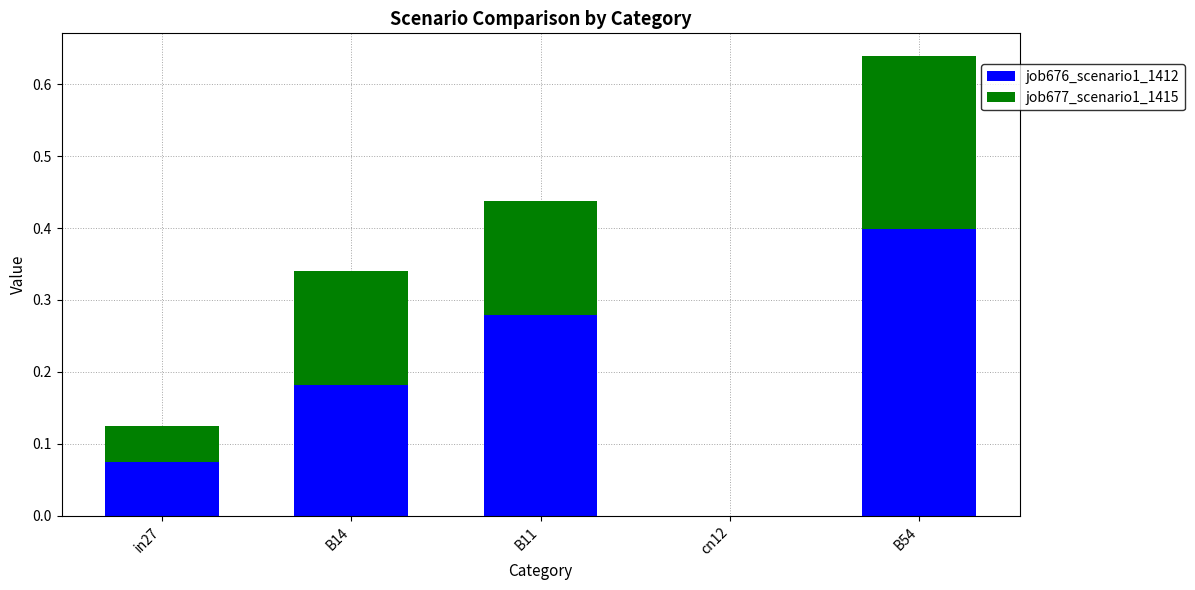

At which category is the sum across all series the highest?

B54